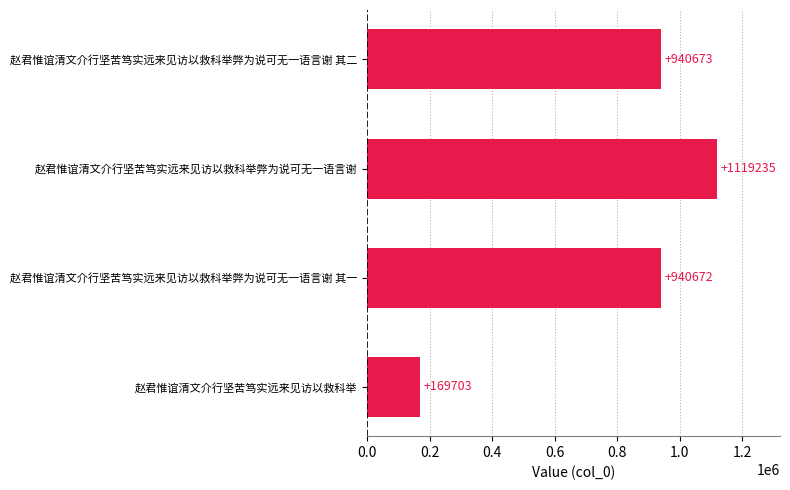

How many distinct data groups are displayed?

1